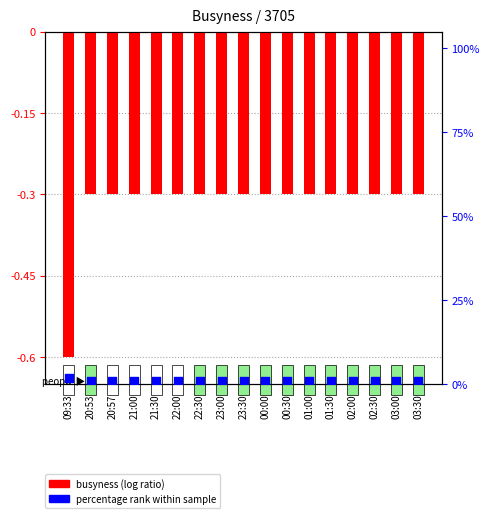

Which series contains the lowest Y value?

busyness (normalized)